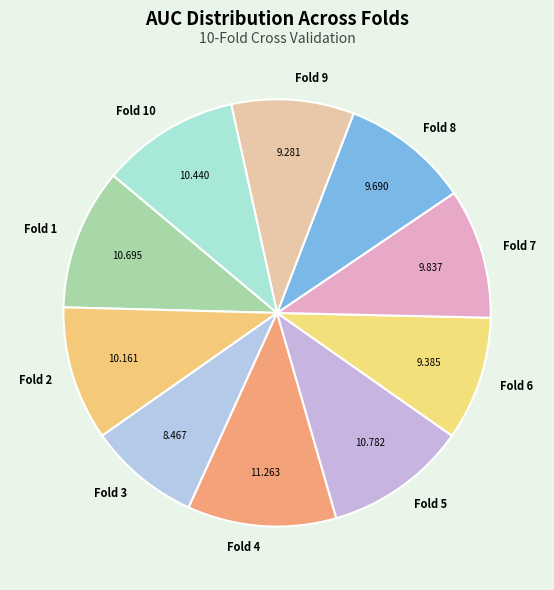

Which has a higher value, Fold 2 or Fold 9?

Fold 2